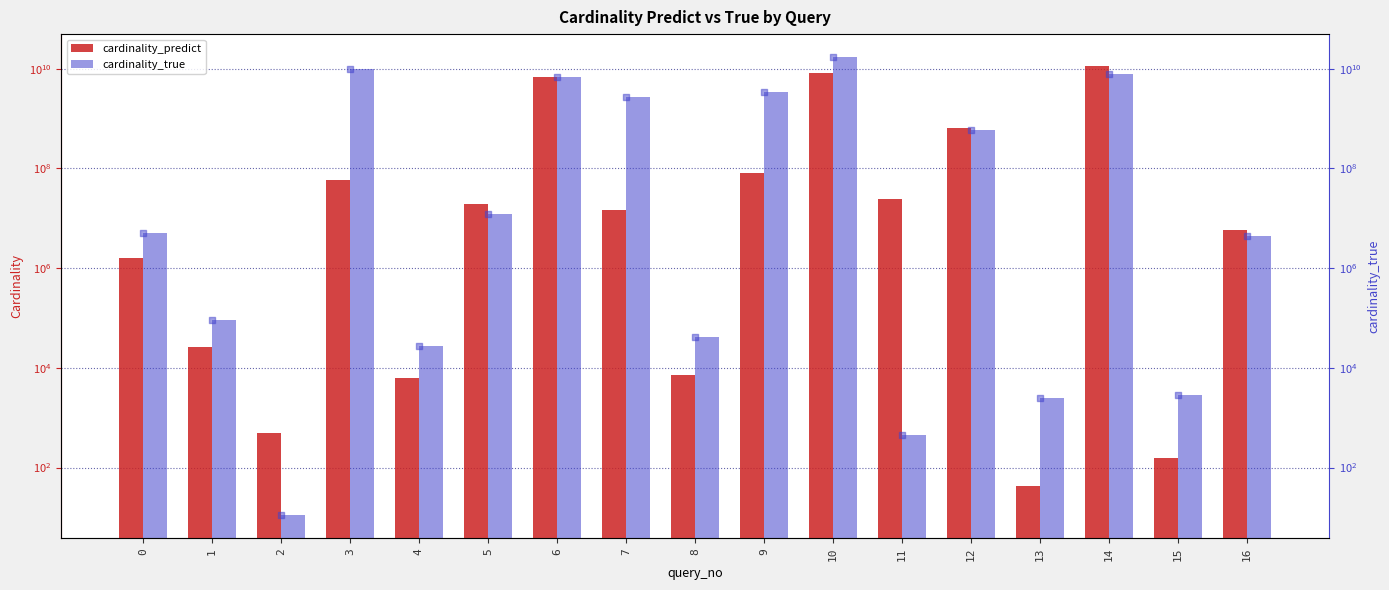

At how many categories does at least one series exceed 2545938234?

6